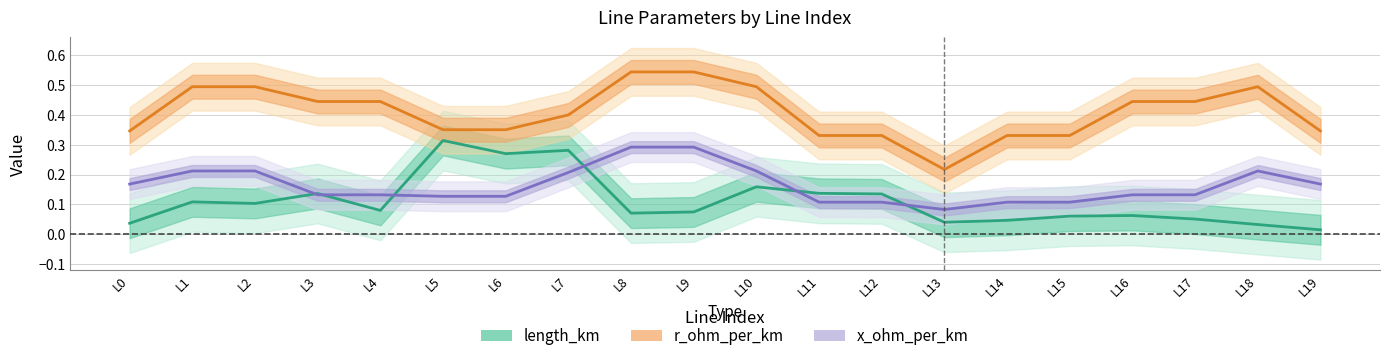

Between L0 and L7, which series saw the biggest shift?

length_km